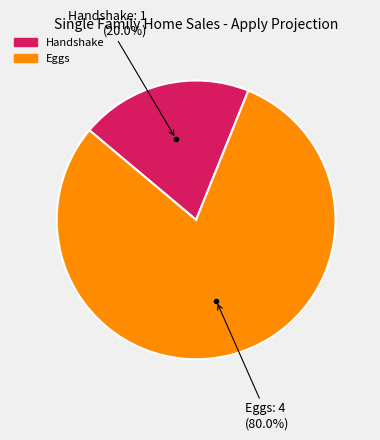

To the nearest percent, what portion does Eggs represent?

80%